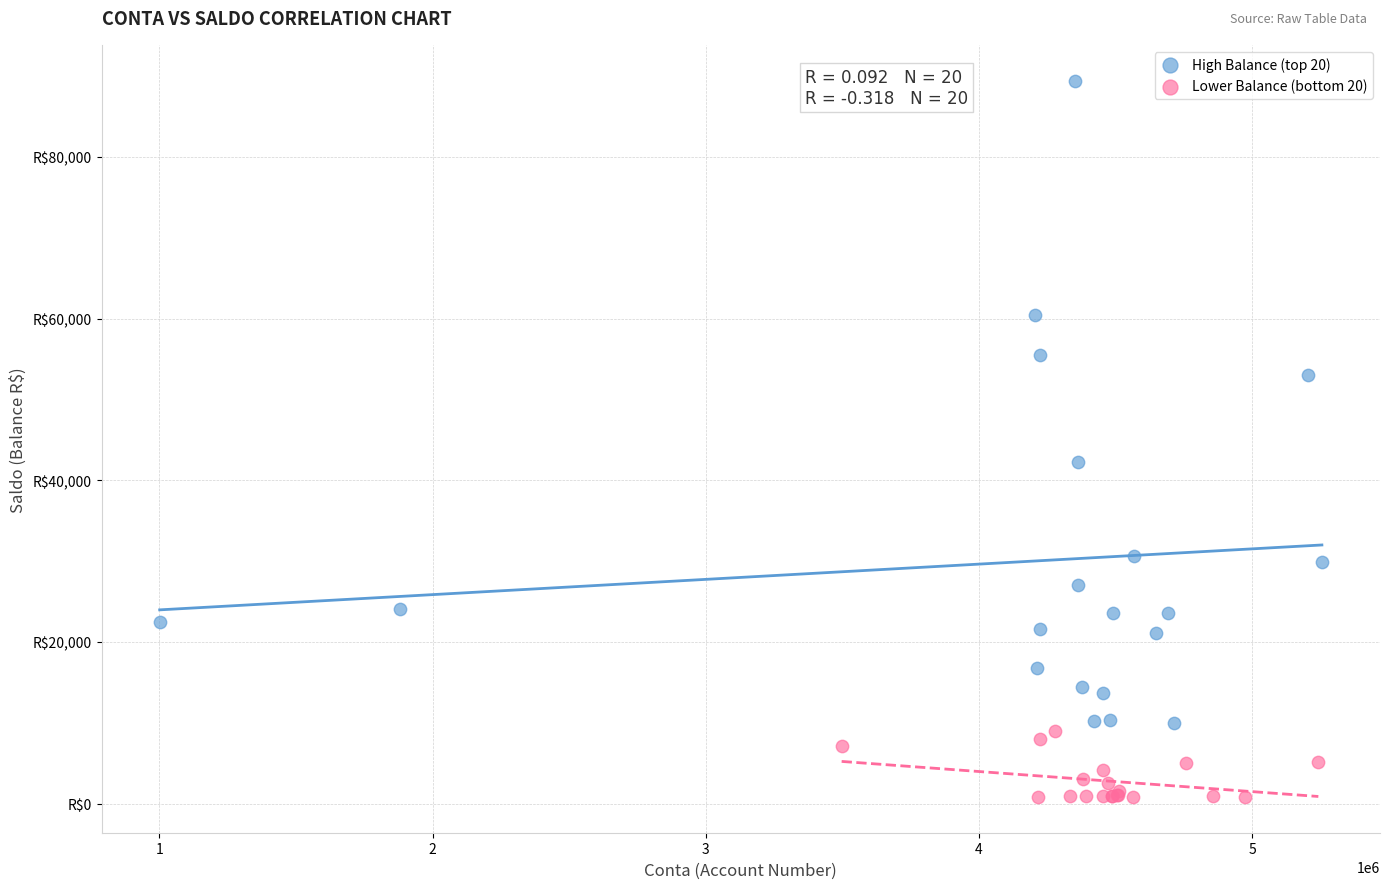

What are all the series names shown in the legend?

High Balance (top 20), Lower Balance (bottom 20)